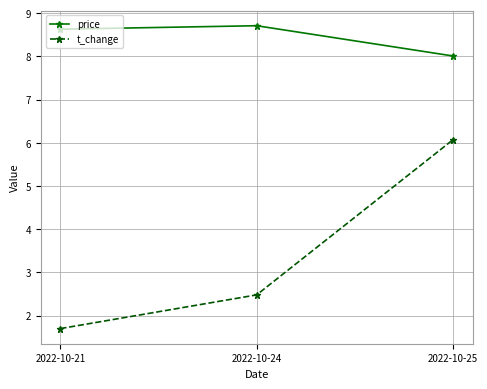

Count the number of data series in this chart.

2